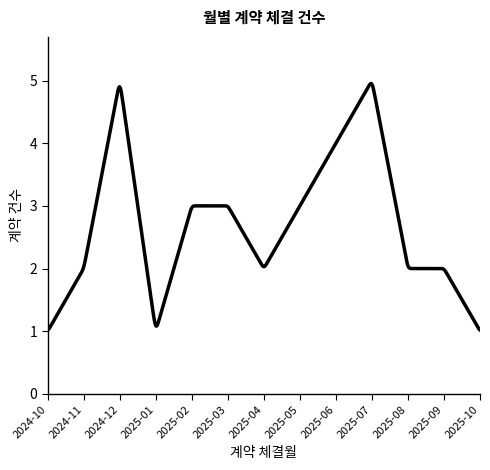

What is the maximum value shown in the chart?

5.0